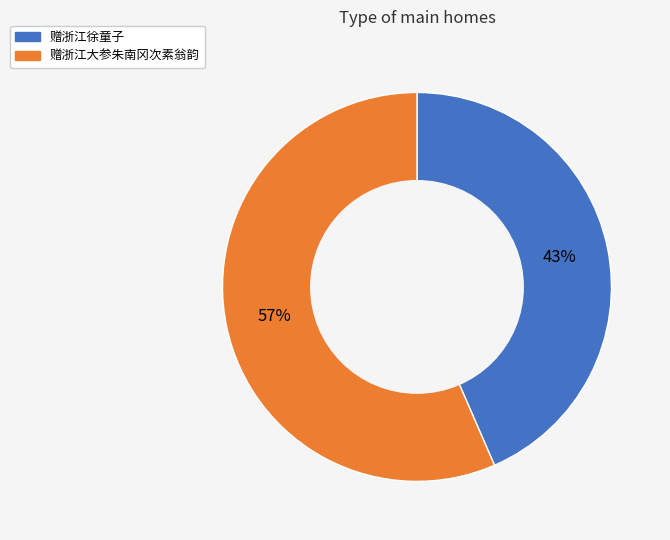

Is 赠浙江大参朱南冈次素翁韵 the majority of the pie?

Yes